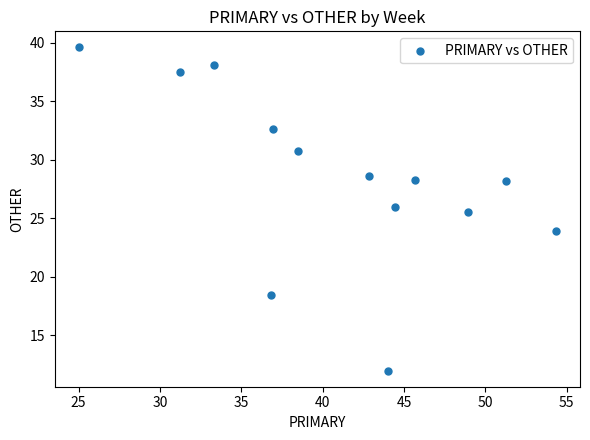

What is the range of X values (max minus min)?

29.3